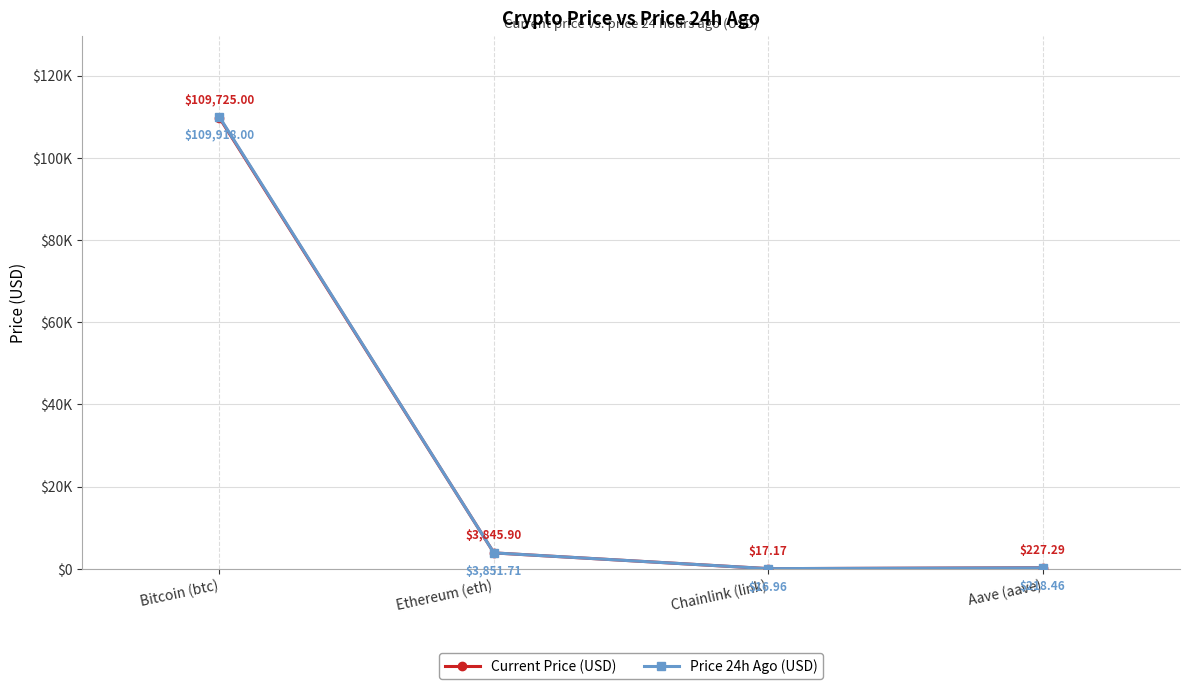

List the labels in order of Current Price (USD) value, largest first.

Bitcoin (btc), Ethereum (eth), Aave (aave), Chainlink (link)